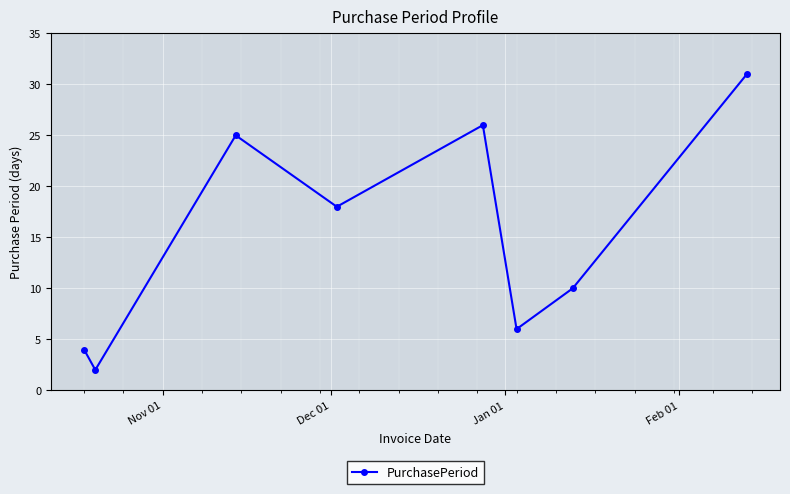

How many interior local valleys (lower than both neighbors) does the data have?

3